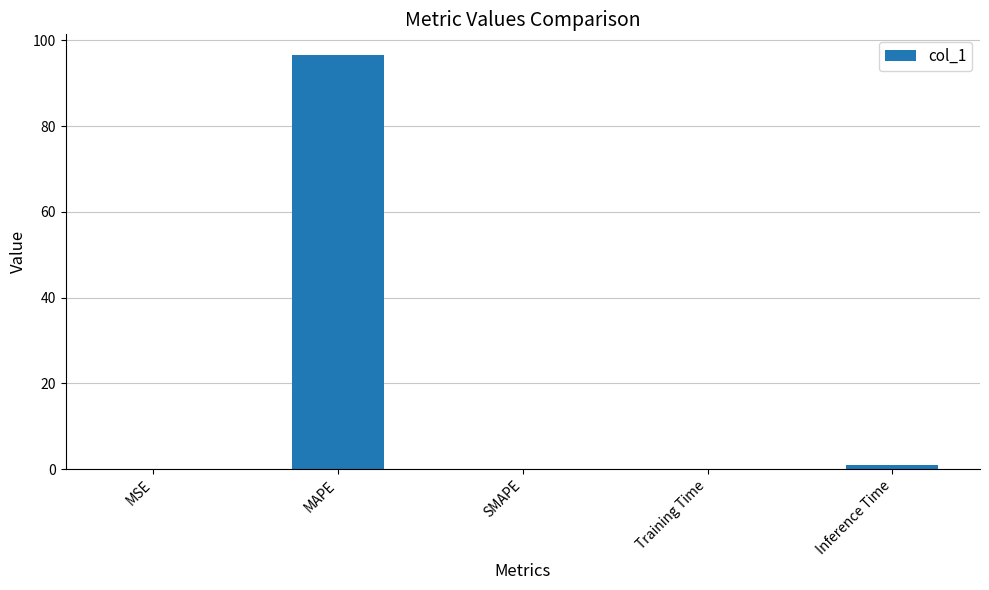

Between SMAPE and MAPE, which is larger?

MAPE